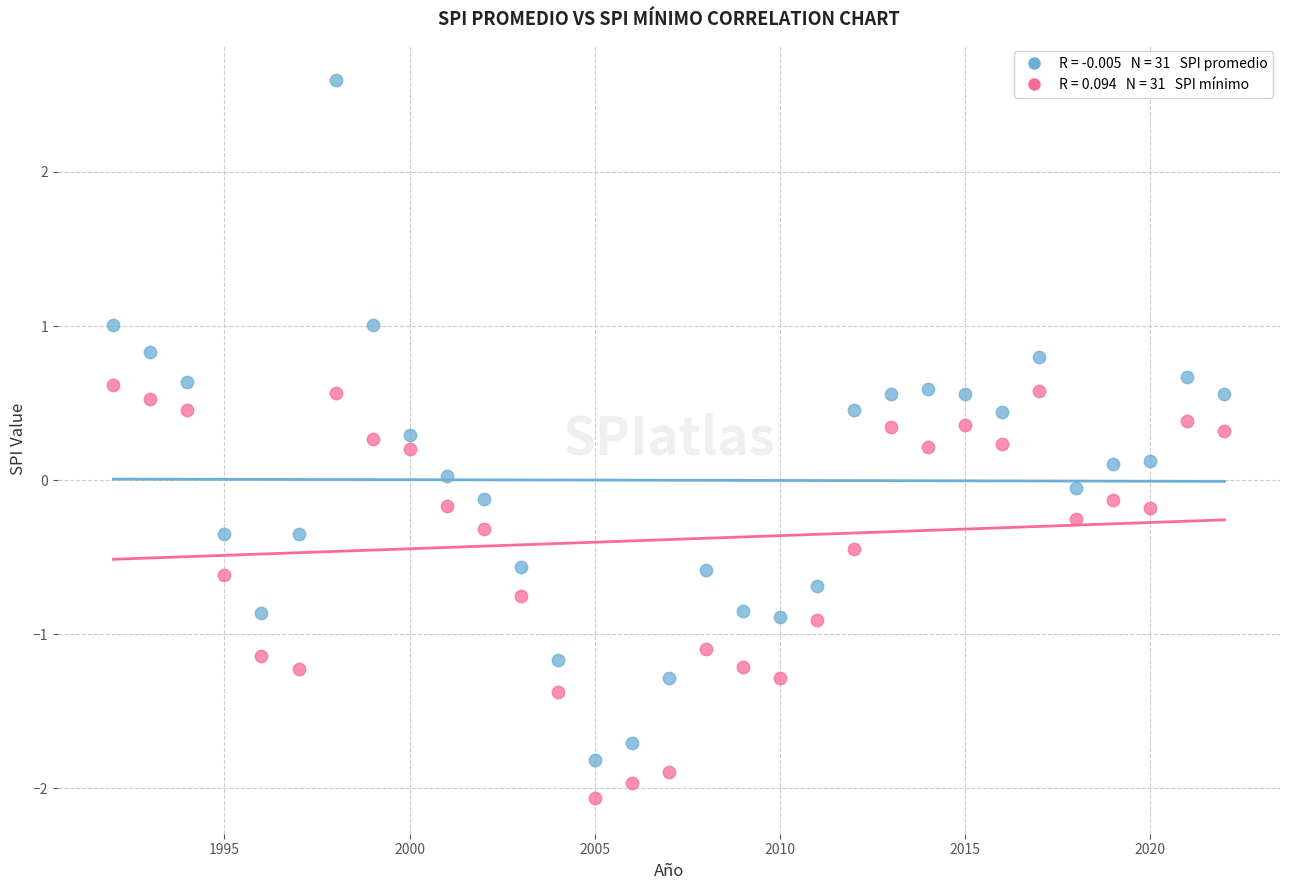

Across all data points, what is the range of Y values (max minus min)?

4.7